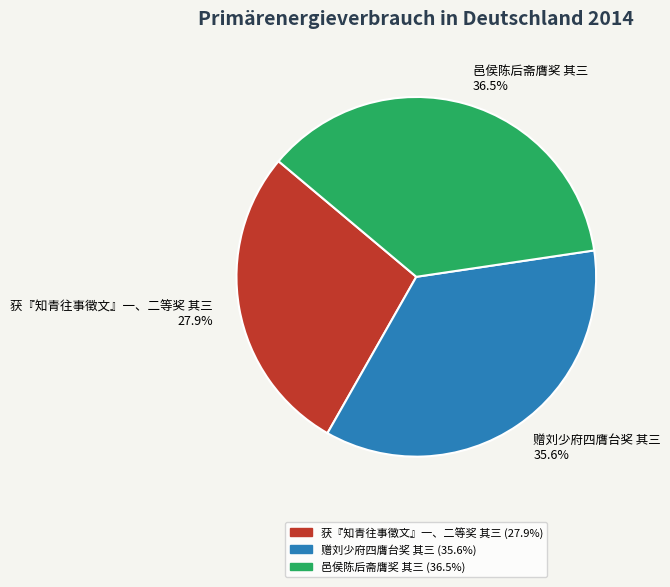

What is the total percentage of 赠刘少府四膺台奖 其三 and 邑侯陈后斋膺奖 其三?

72.1%